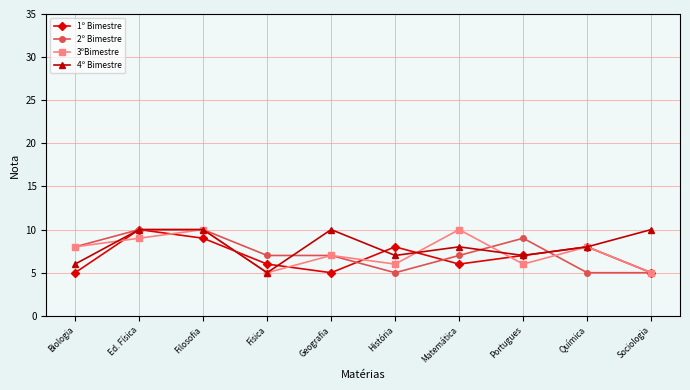

True or false: 3ºBimestre has a value of 6 at Portugues.

True